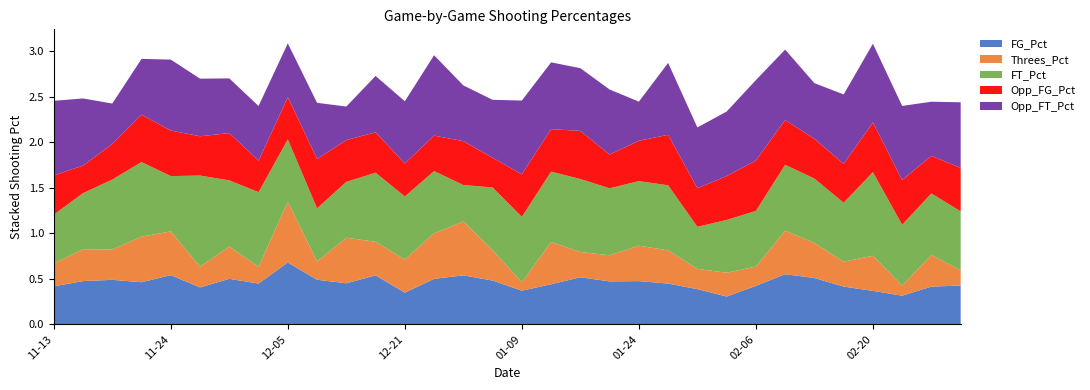

Reading left to right, list all the values displayed in this chart.

FG_Pct: 0.4	0.5	0.5	0.5	0.5	0.4	0.5	0.4	0.7	0.5	0.5	0.5	0.3	0.5	0.5	0.5	0.4	0.4	0.5	0.5	0.5	0.4	0.4	0.3	0.4	0.6	0.5	0.4	0.4	0.3	0.4	0.4
Threes_Pct: 0.2	0.3	0.3	0.5	0.5	0.2	0.4	0.2	0.7	0.2	0.5	0.4	0.4	0.5	0.6	0.3	0.1	0.5	0.3	0.3	0.4	0.4	0.2	0.3	0.2	0.5	0.4	0.3	0.4	0.1	0.3	0.2
FT_Pct: 0.5	0.6	0.8	0.8	0.6	1.0	0.7	0.8	0.7	0.6	0.6	0.8	0.7	0.7	0.4	0.7	0.7	0.8	0.8	0.7	0.7	0.7	0.5	0.6	0.6	0.7	0.7	0.6	0.9	0.7	0.7	0.6
Opp_FG_Pct: 0.4	0.3	0.4	0.5	0.5	0.4	0.5	0.3	0.5	0.5	0.5	0.4	0.4	0.4	0.5	0.3	0.5	0.5	0.5	0.4	0.4	0.6	0.4	0.5	0.6	0.5	0.4	0.4	0.5	0.5	0.4	0.5
Opp_FT_Pct: 0.8	0.7	0.4	0.6	0.8	0.6	0.6	0.6	0.6	0.6	0.4	0.6	0.7	0.9	0.6	0.6	0.8	0.7	0.7	0.7	0.4	0.8	0.7	0.7	0.9	0.8	0.6	0.8	0.9	0.8	0.6	0.7